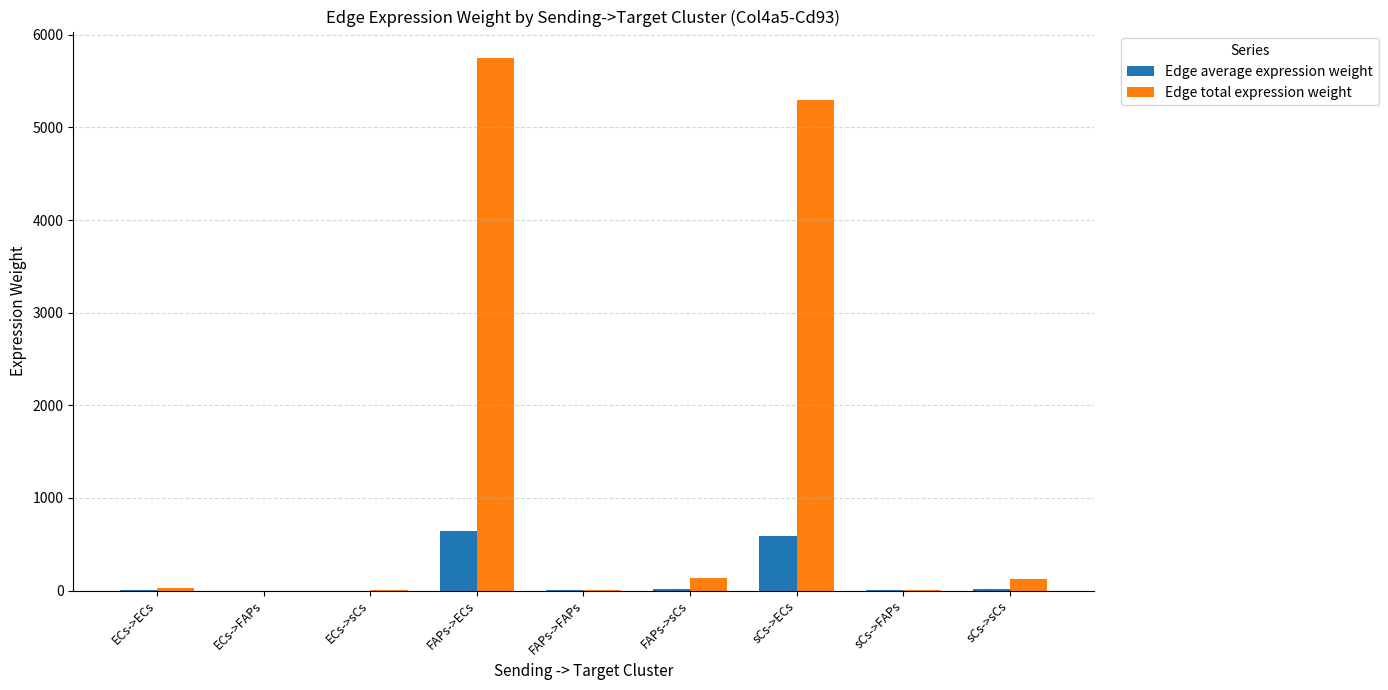

Which series has the largest total across all categories?

Edge total expression weight